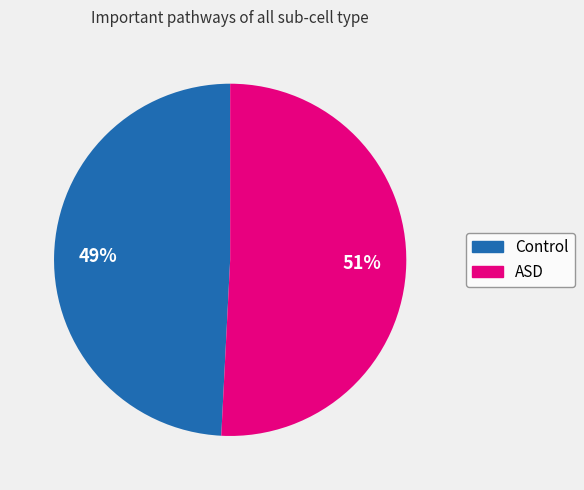

To the nearest percent, what is the average slice percentage?

50%